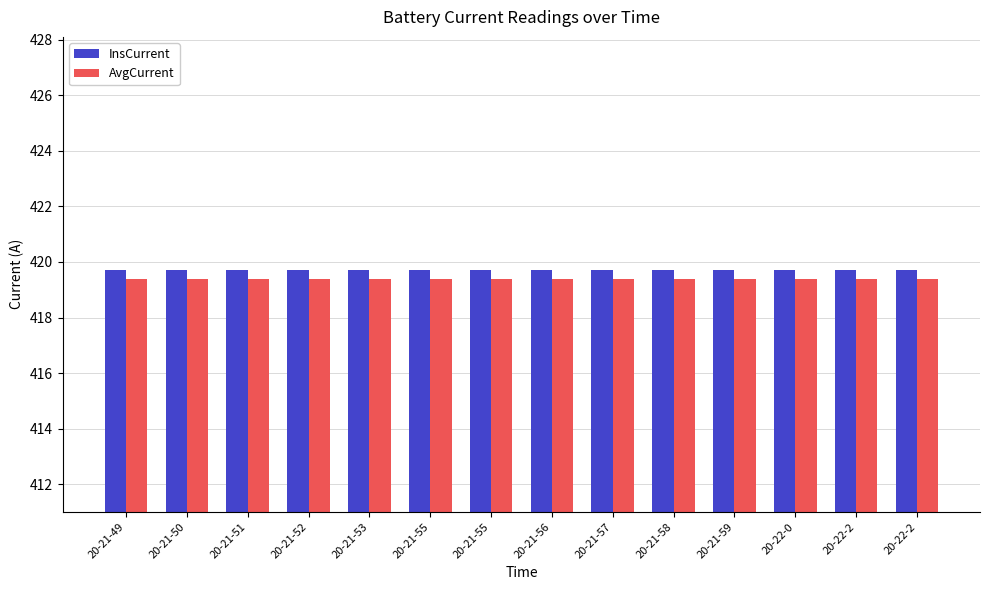

Reading right to left, list all the values displayed in this chart.

InsCurrent: 20-22-2=419.7	20-22-2=419.7	20-22-0=419.7	20-21-59=419.7	20-21-58=419.7	20-21-57=419.7	20-21-56=419.7	20-21-55=419.7	20-21-55=419.7	20-21-53=419.7	20-21-52=419.7	20-21-51=419.7	20-21-50=419.7	20-21-49=419.7
AvgCurrent: 20-22-2=419.4	20-22-2=419.4	20-22-0=419.4	20-21-59=419.4	20-21-58=419.4	20-21-57=419.4	20-21-56=419.4	20-21-55=419.4	20-21-55=419.4	20-21-53=419.4	20-21-52=419.4	20-21-51=419.4	20-21-50=419.4	20-21-49=419.4